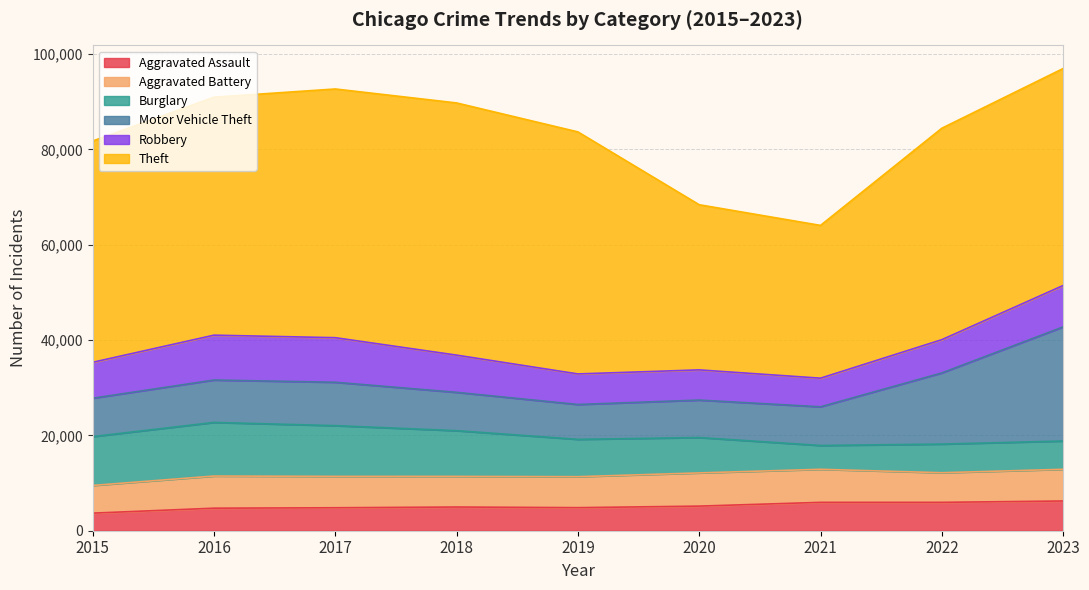

Which series has the largest range (max minus min)?

Theft